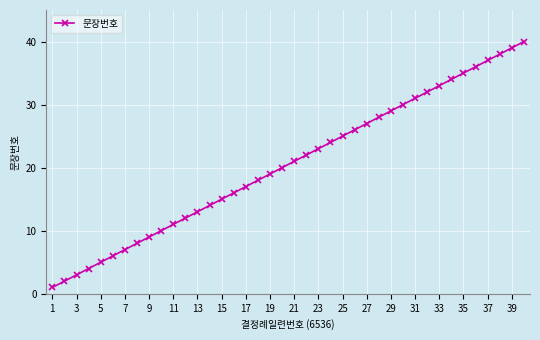

What is the difference between the maximum and minimum values?

39